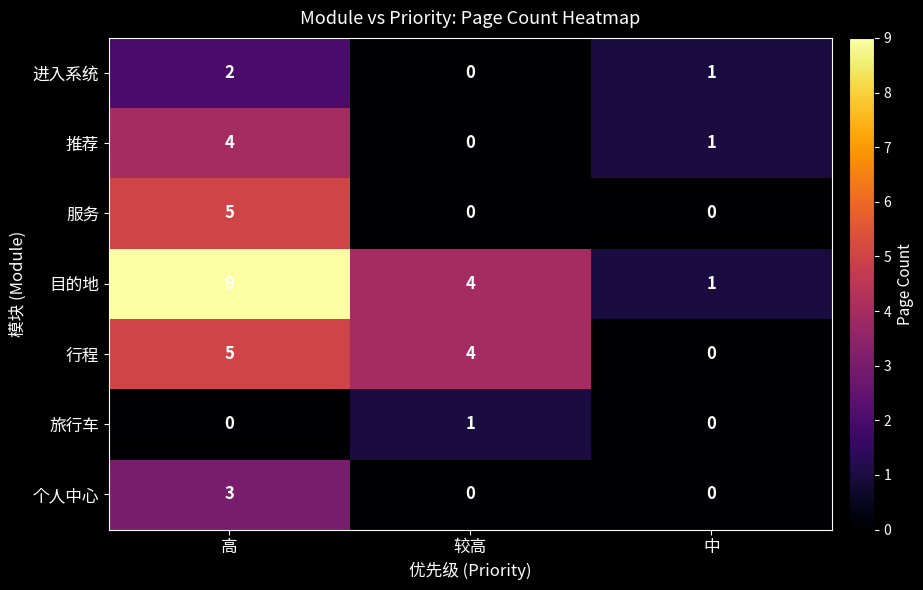

What is the difference between the highest and lowest values at 中?

1